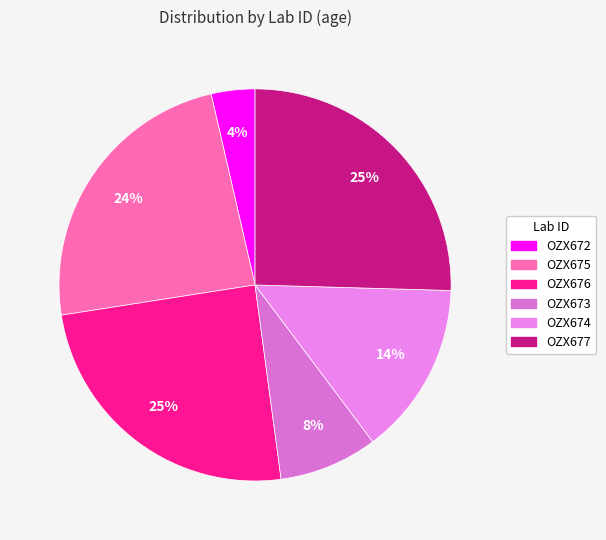

Does OZX674 account for over 50% of the chart?

No